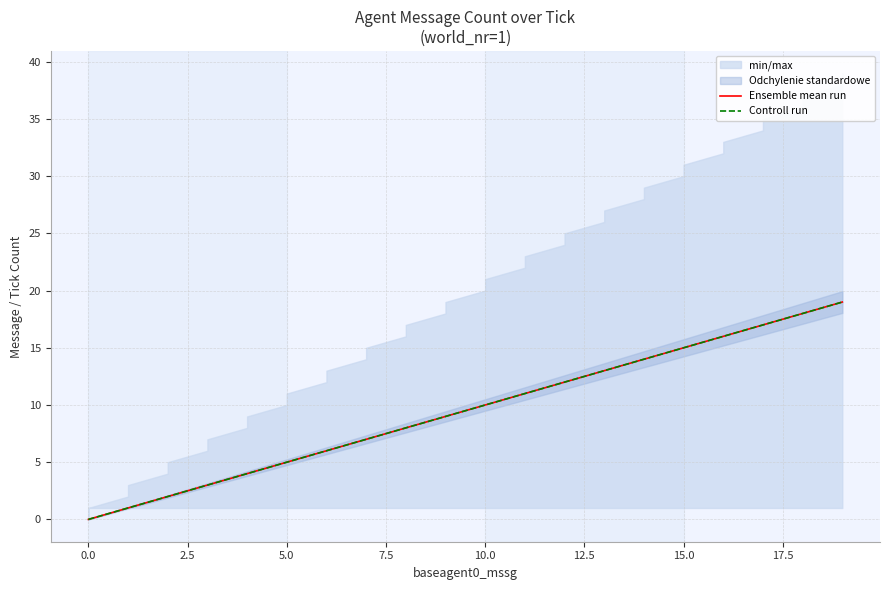

The value of Ensemble mean run at 19 is 16. True or false?

False